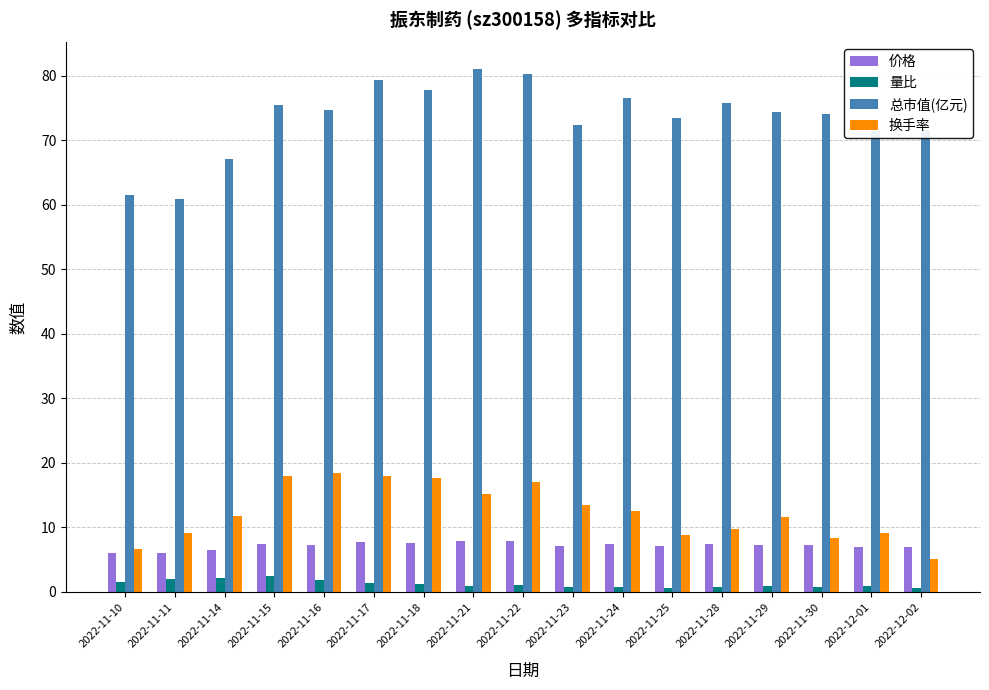

Which series has the widest spread of values?

总市值(亿元)